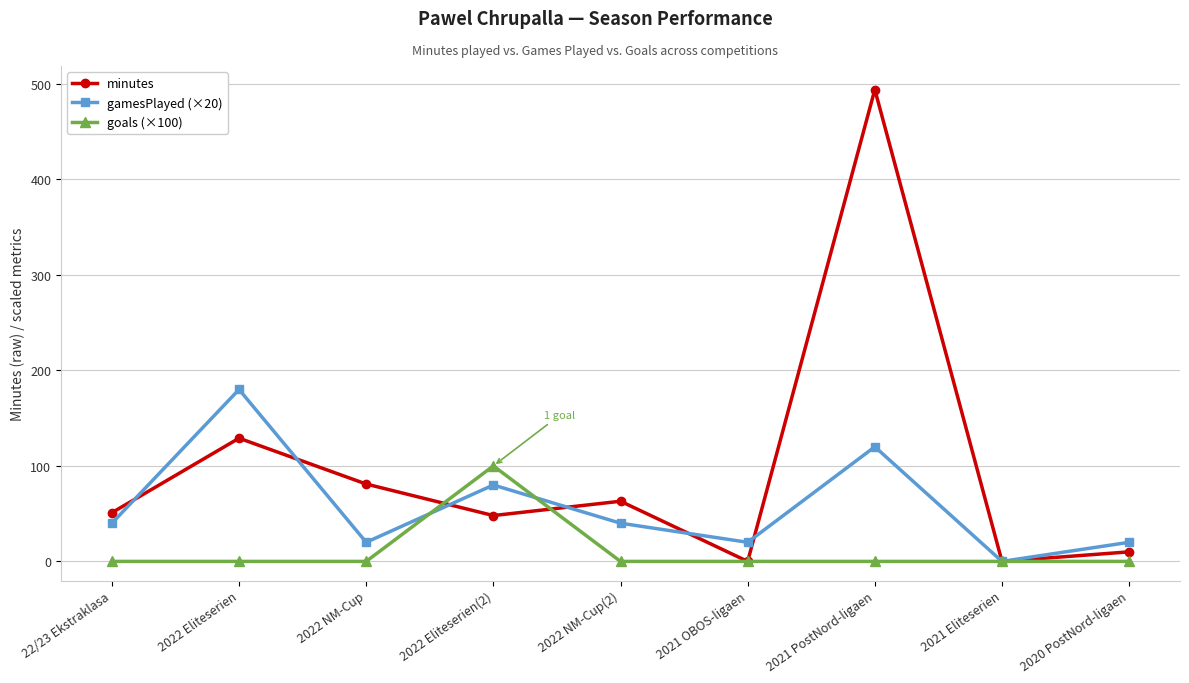

What is the label of the 1st point from the right?

2020 PostNord-ligaen